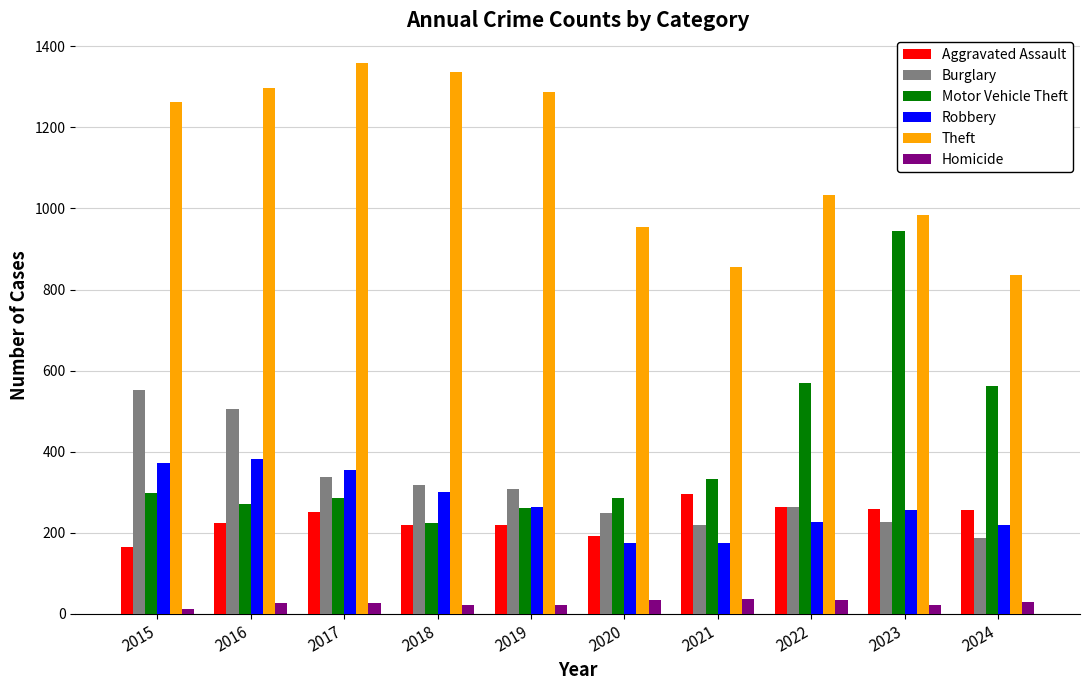

List the series in order of their peak value, highest first.

Theft, Motor Vehicle Theft, Burglary, Robbery, Aggravated Assault, Homicide